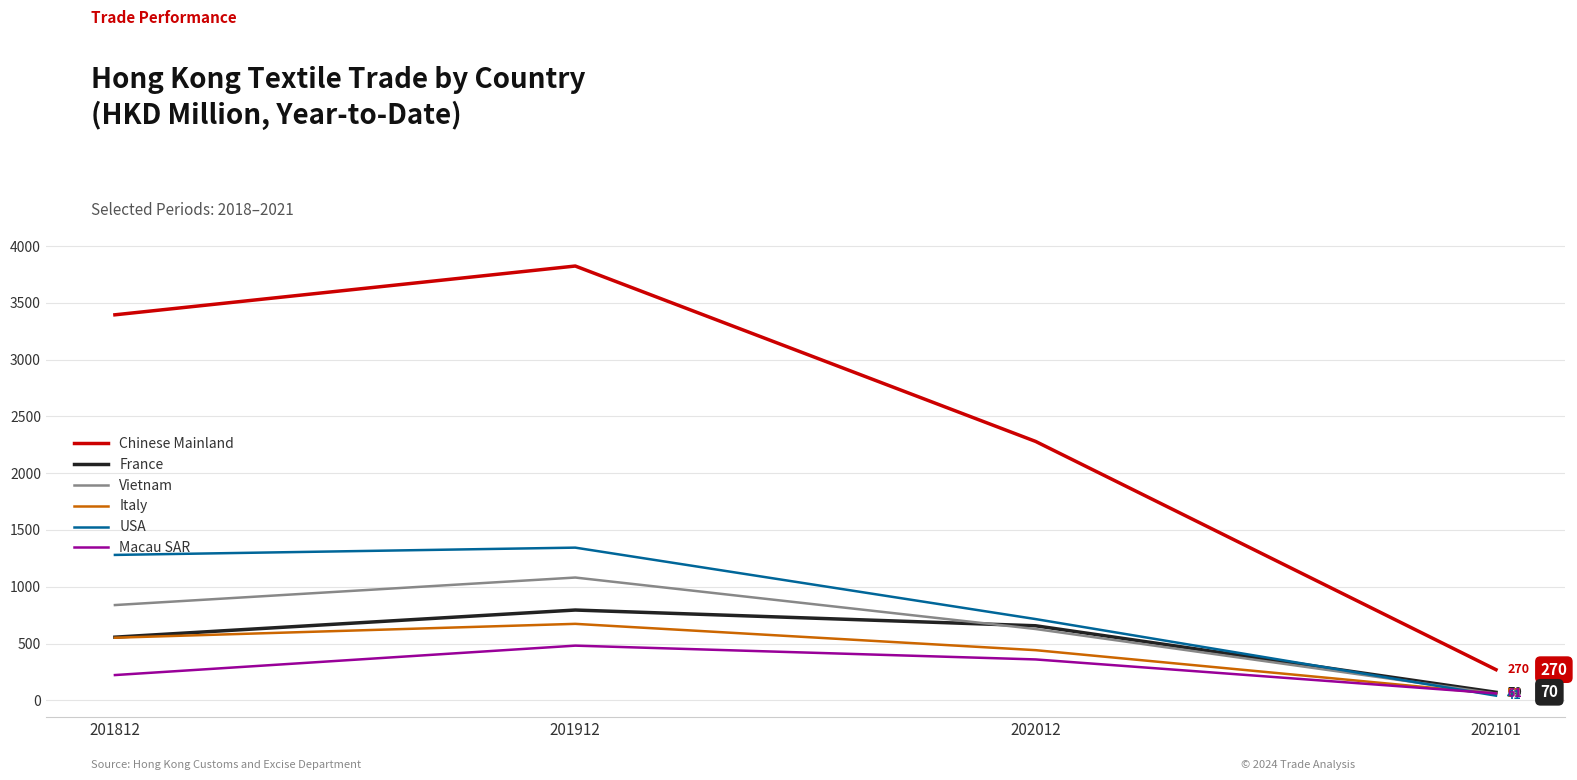

Is it true that USA equals 1280.1 at 201812?

True